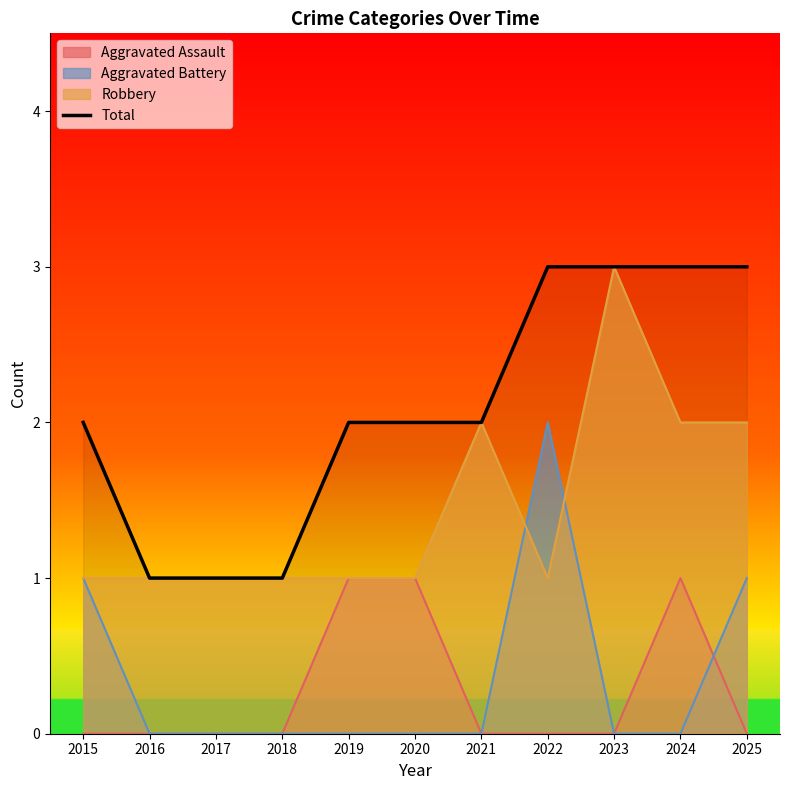

How many values are between 1 and 3?

11